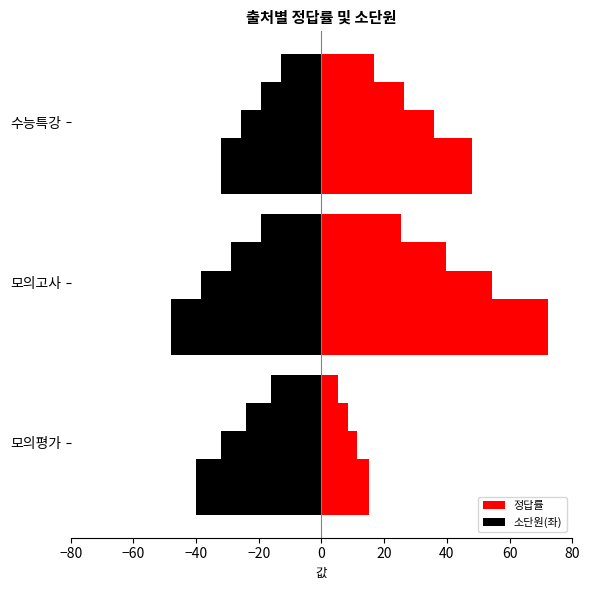

What is the value of the 정답률 bar at the 3rd from the left?

48.0